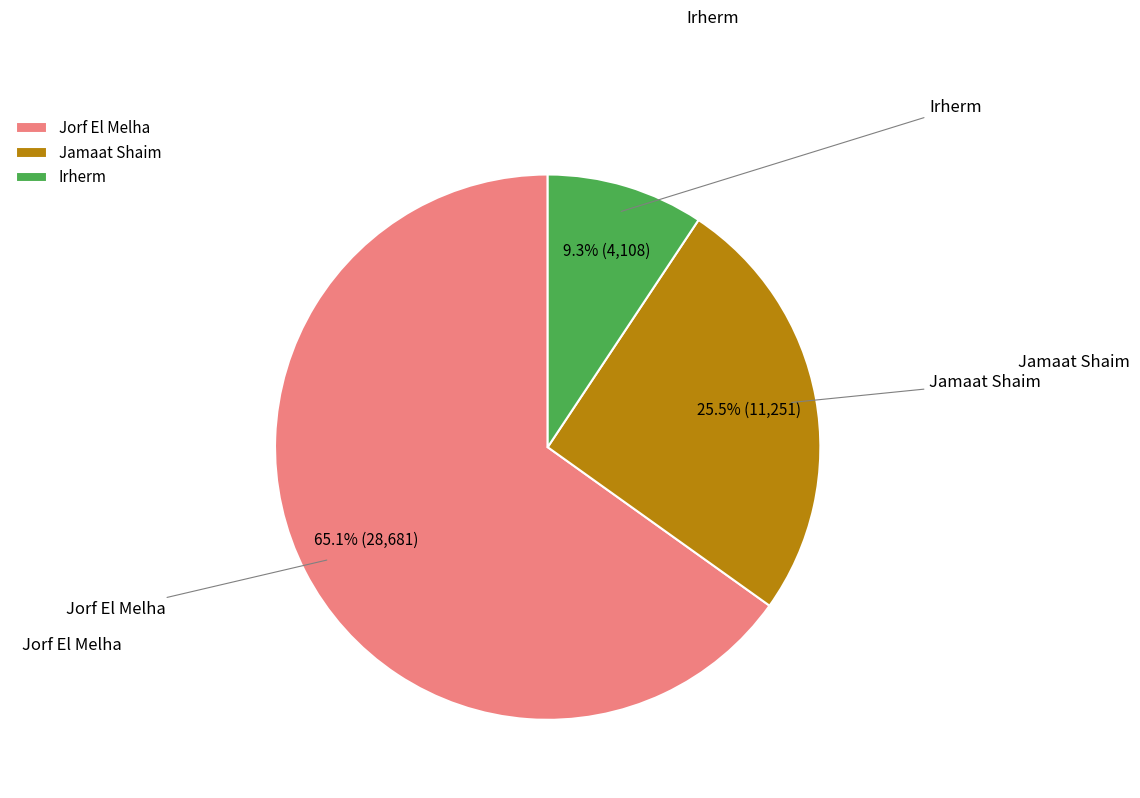

To the nearest percent, what is the average slice percentage?

33%